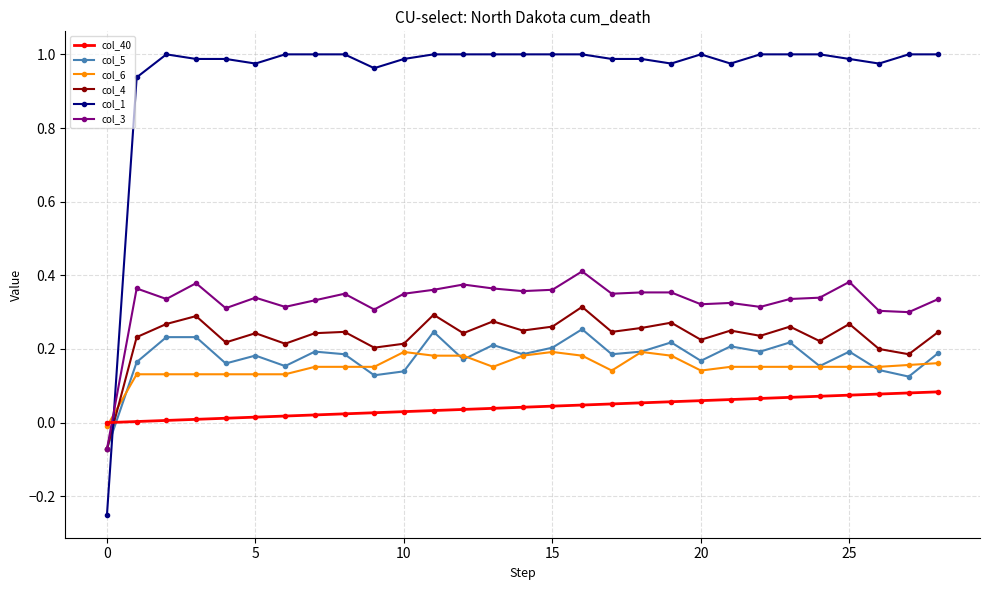

True or false: col_5 and col_40 cross at least once.

True